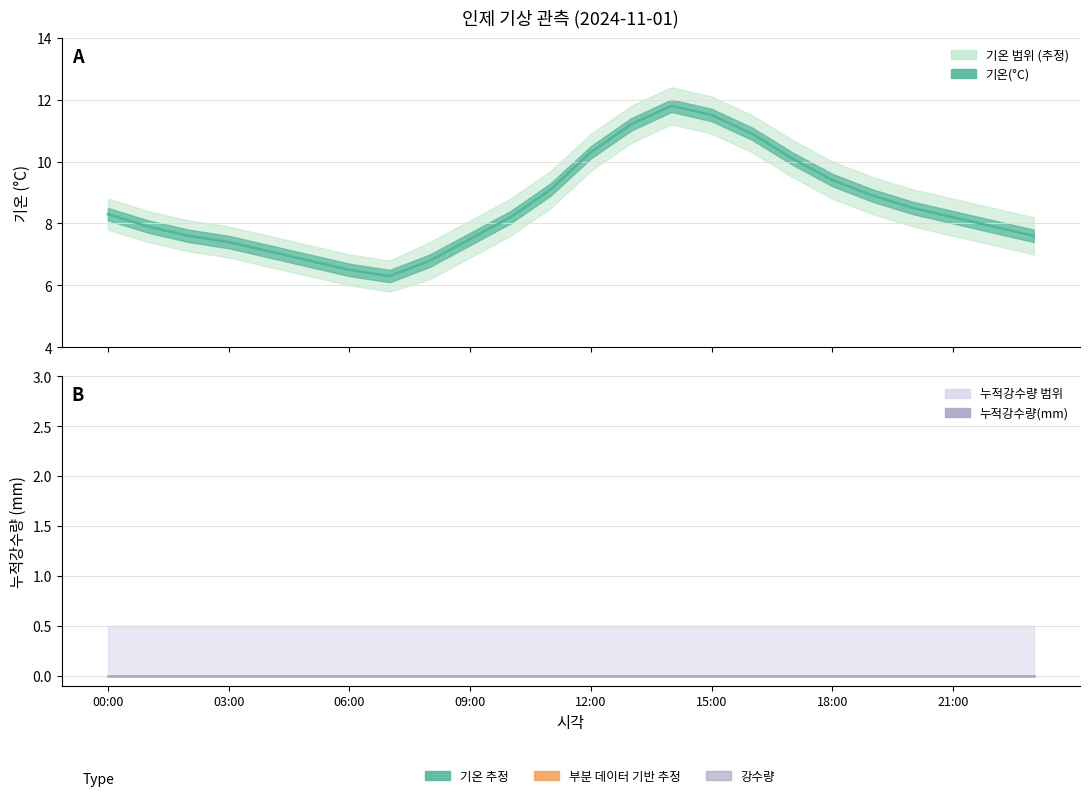

Reading left to right, transcribe all the data shown in this chart.

00:00=8.3	01:00=7.9	02:00=7.6	03:00=7.4	04:00=7.1	05:00=6.8	06:00=6.5	07:00=6.3	08:00=6.8	09:00=7.5	10:00=8.2	11:00=9.1	12:00=10.3	13:00=11.2	14:00=11.8	15:00=11.5	16:00=10.9	17:00=10.1	18:00=9.4	19:00=8.9	20:00=8.5	21:00=8.2	22:00=7.9	23:00=7.6